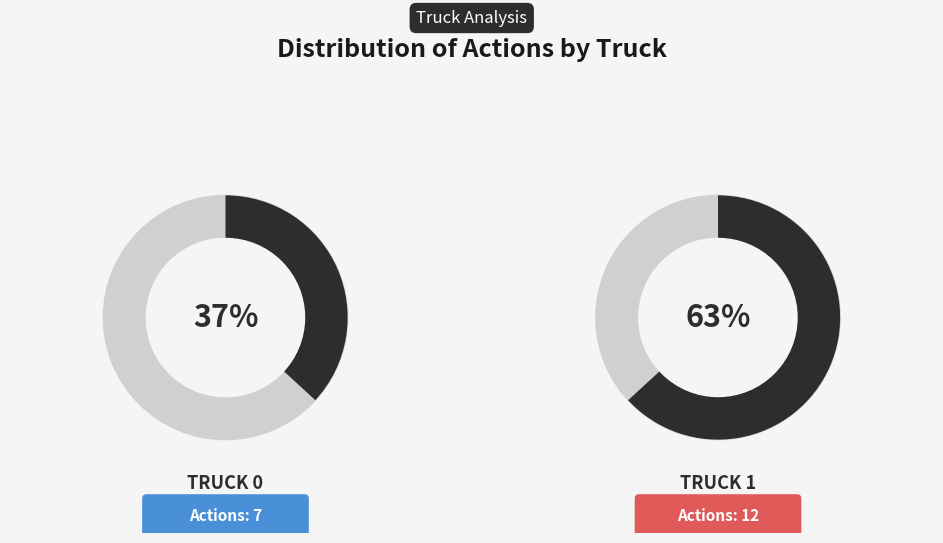

To the nearest percent, what is the combined percentage of Truck 1 and Truck 0?

100%